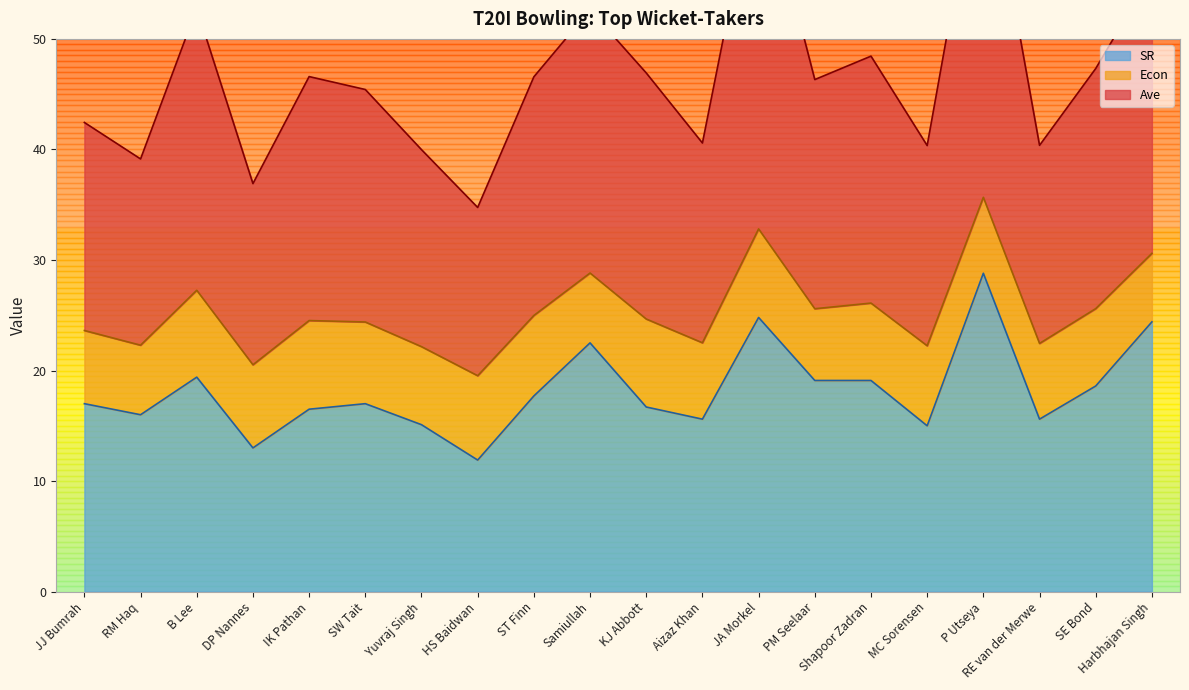

Does the chart display data point markers on the line(s)?

No